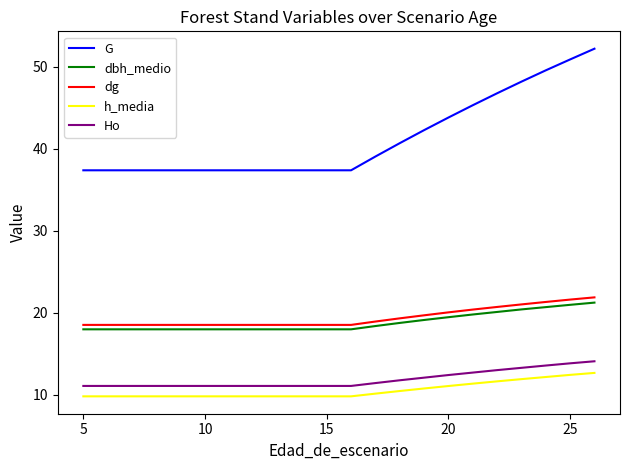

Which series has the largest total across all categories?

G